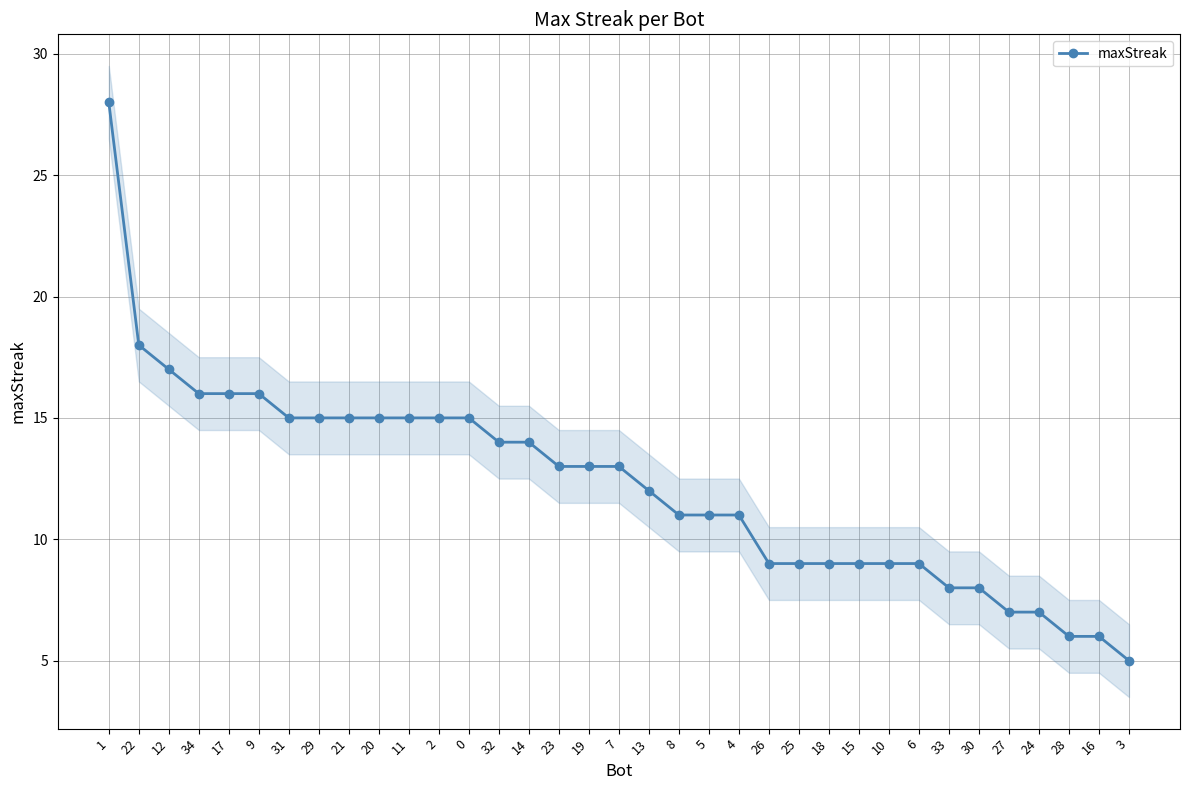

What is the label of the 28th point from the left?

6